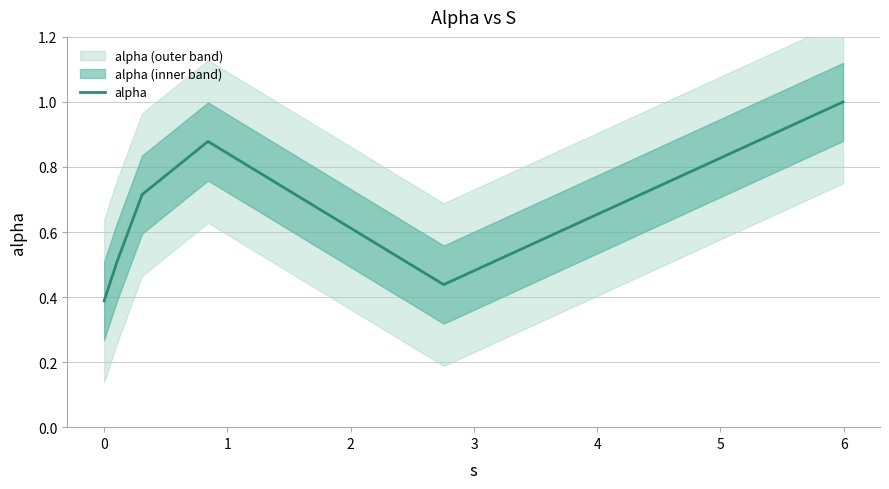

What is the highest value of the alpha series?

1.0